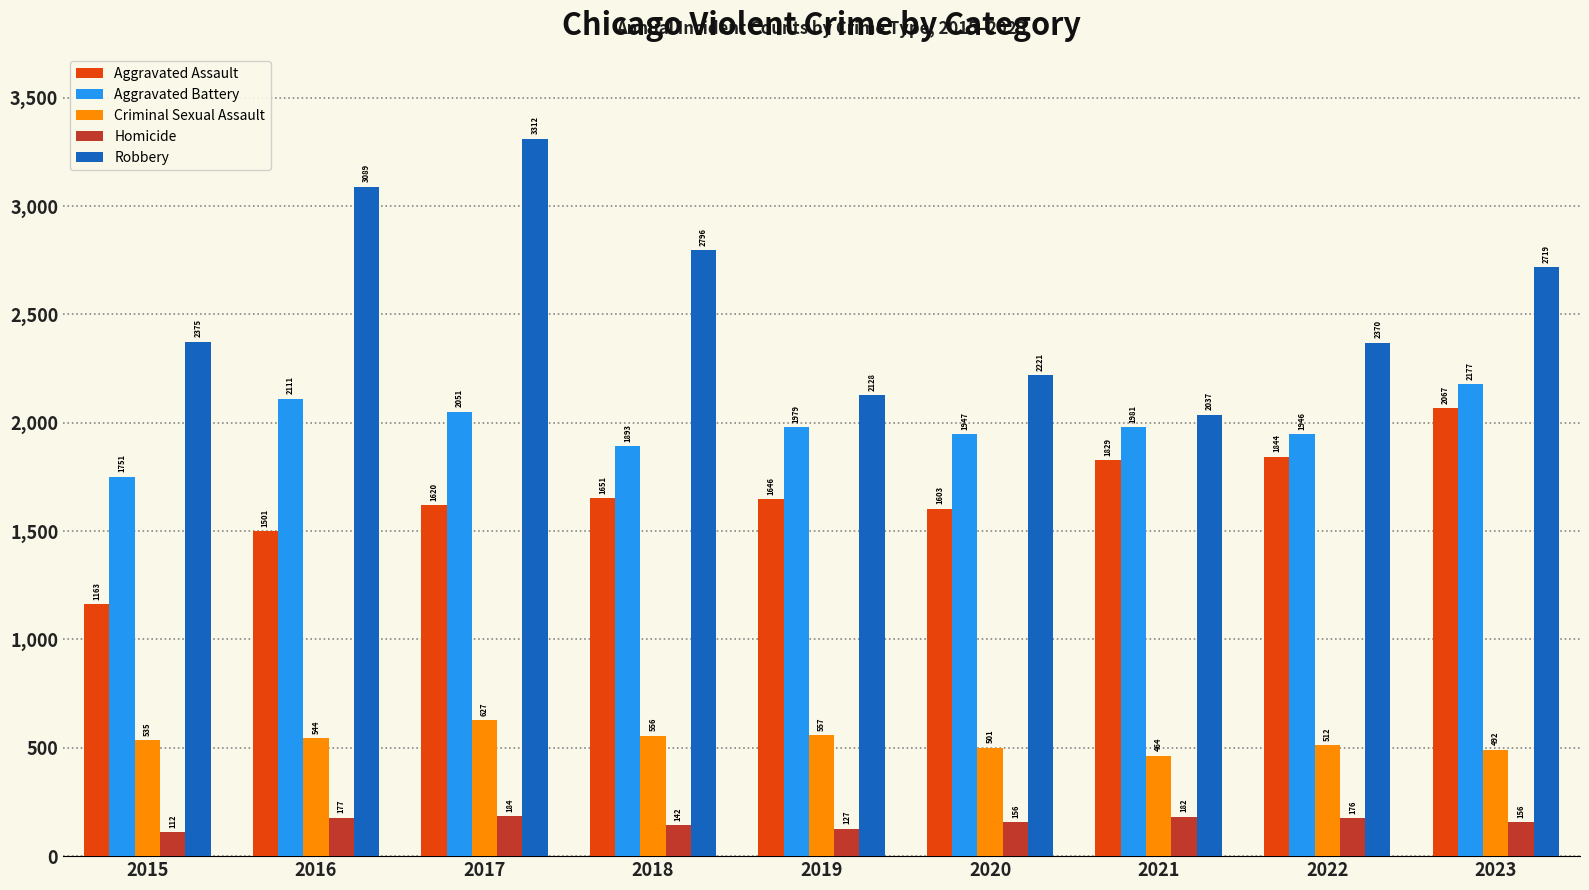

Which category has the lowest value in the Homicide series?

2015